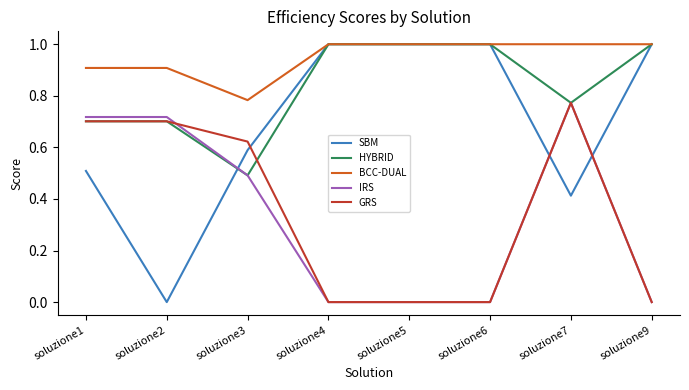

Between soluzione3 and soluzione9, which series saw the biggest shift?

GRS